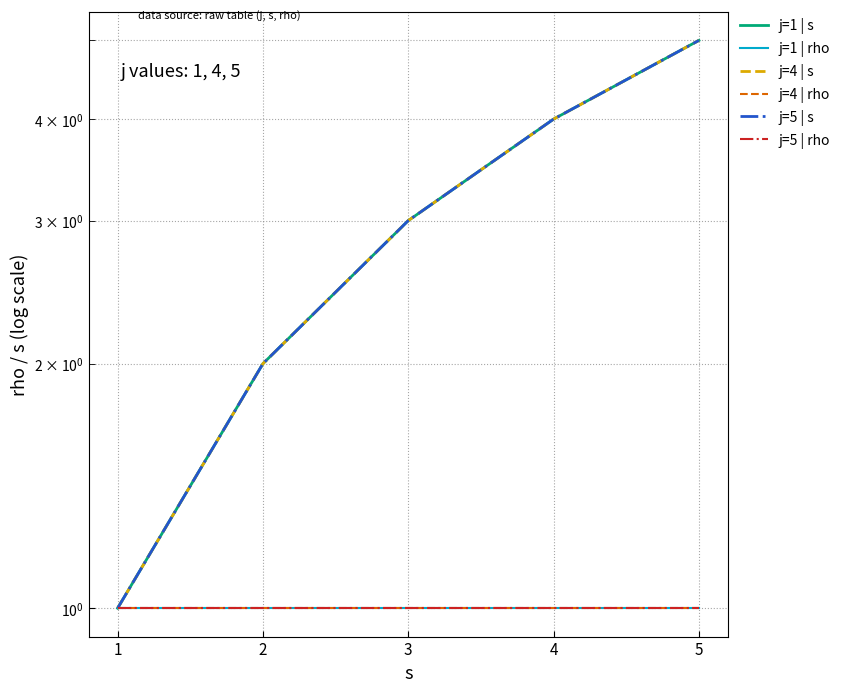

Is it true that j=4 | rho equals 2 at 4?

False